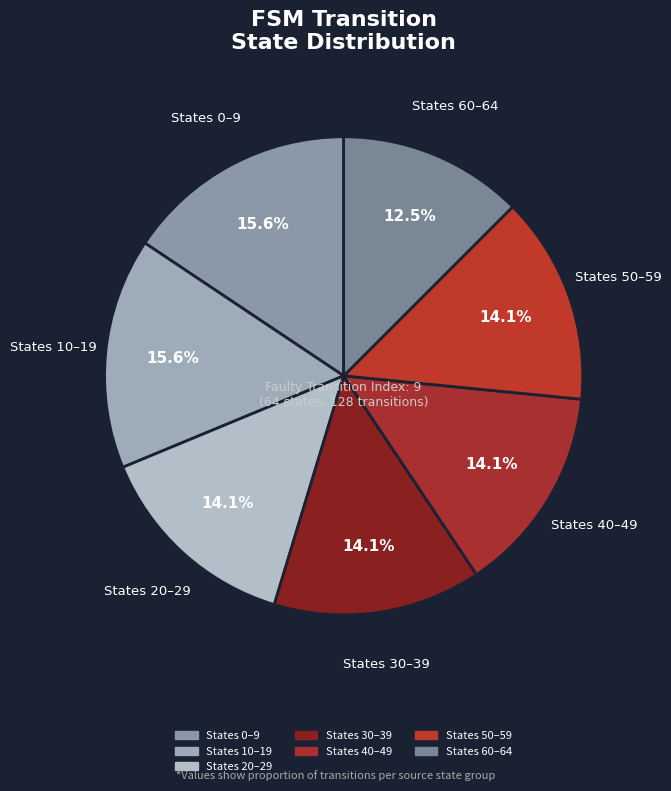

Is there any slice that represents more than half of the pie?

No